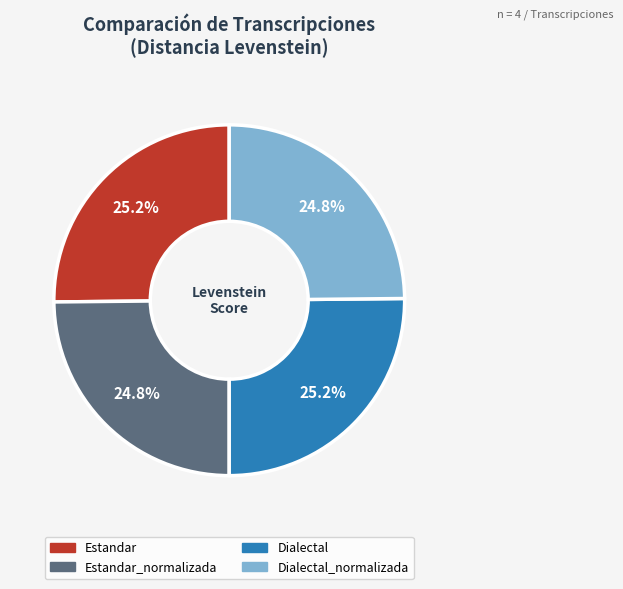

Is there a majority slice in this chart?

No